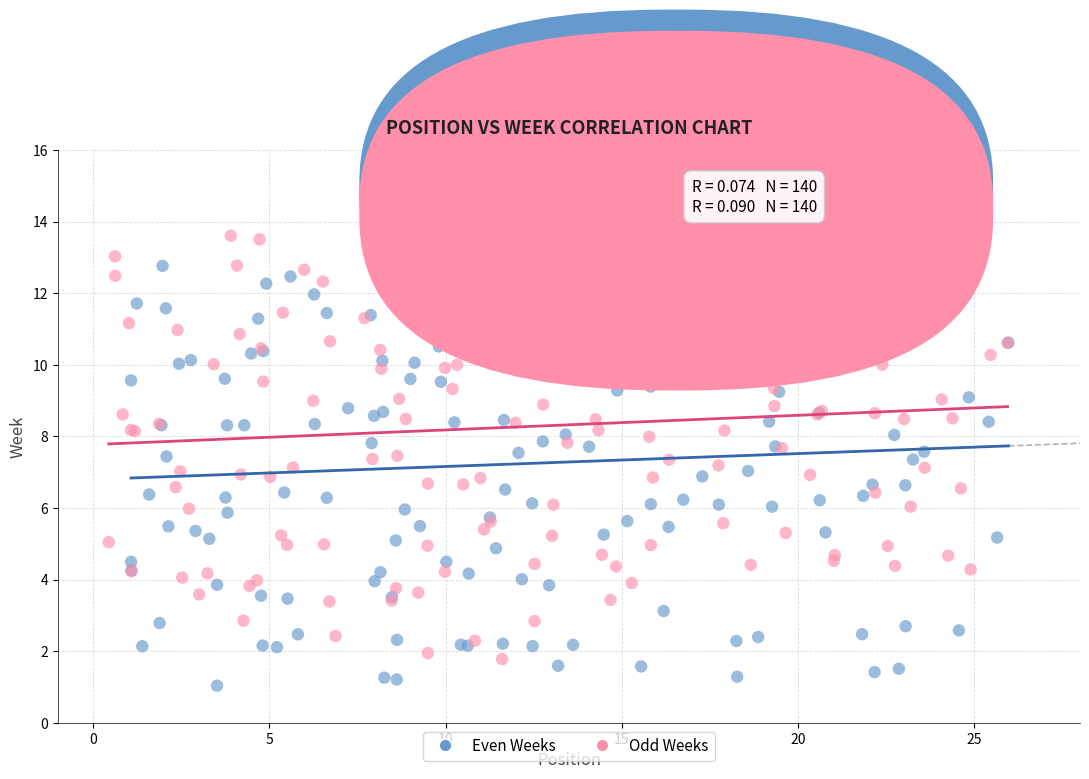

Which series contains the highest Y value?

Odd Weeks